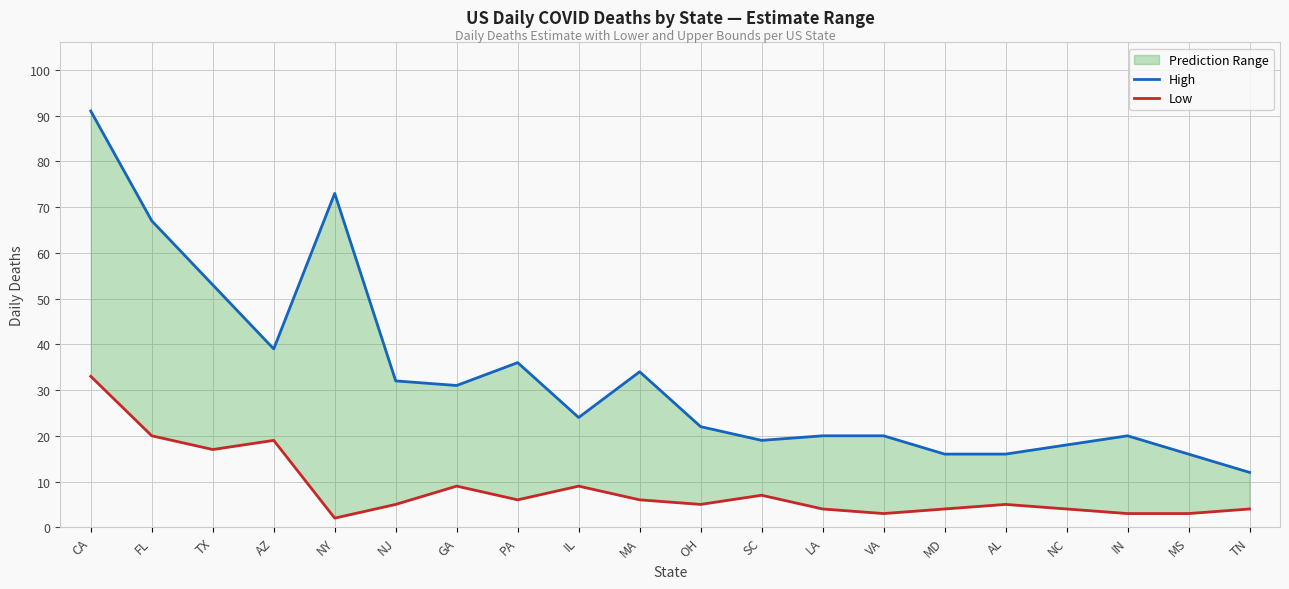

Reading left to right, list all the values displayed in this chart.

High: 91	67	53	39	73	32	31	36	24	34	22	19	20	20	16	16	18	20	16	12
Low: 33	20	17	19	2	5	9	6	9	6	5	7	4	3	4	5	4	3	3	4